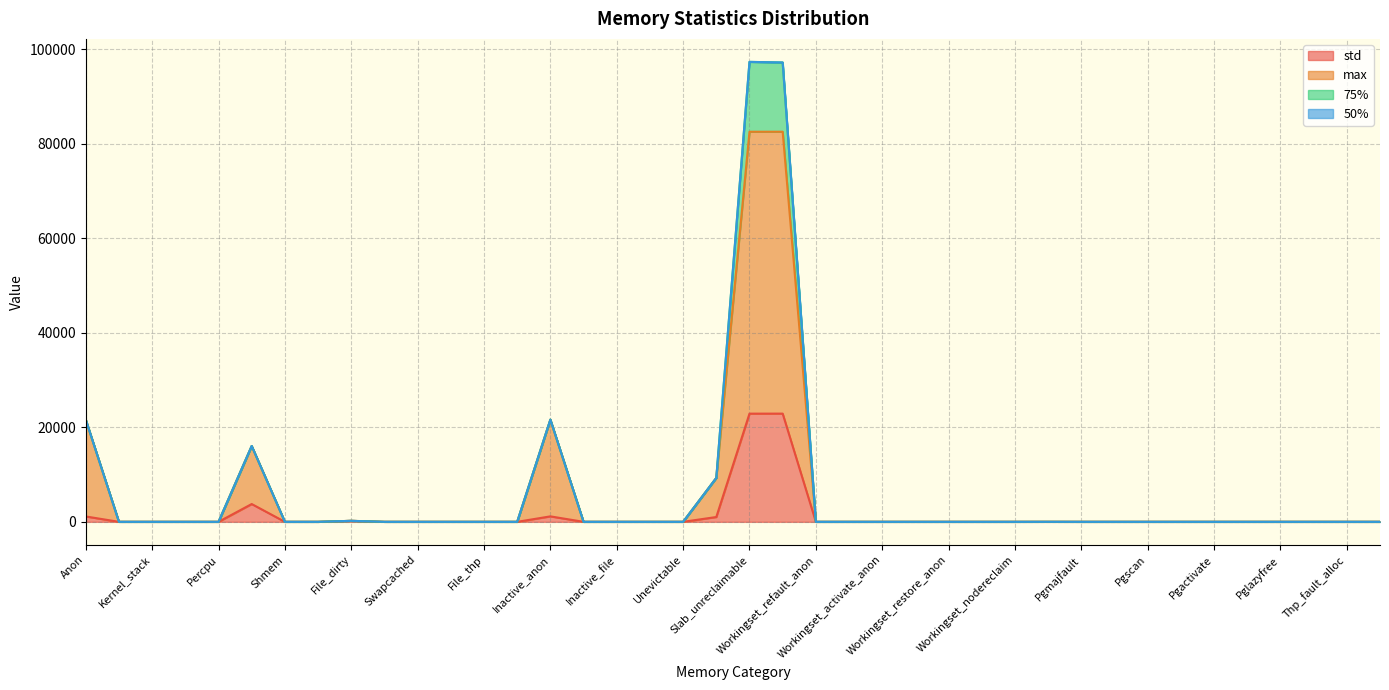

Does the chart display data point markers on the line(s)?

No